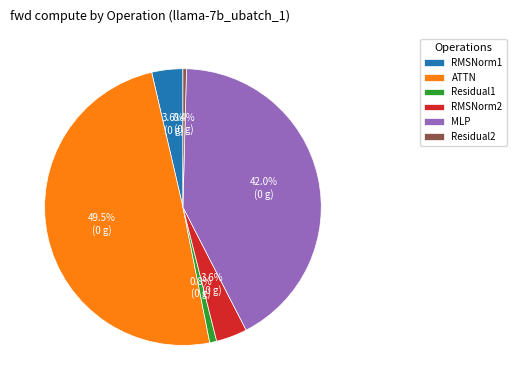

What is the largest slice in the pie chart?

ATTN